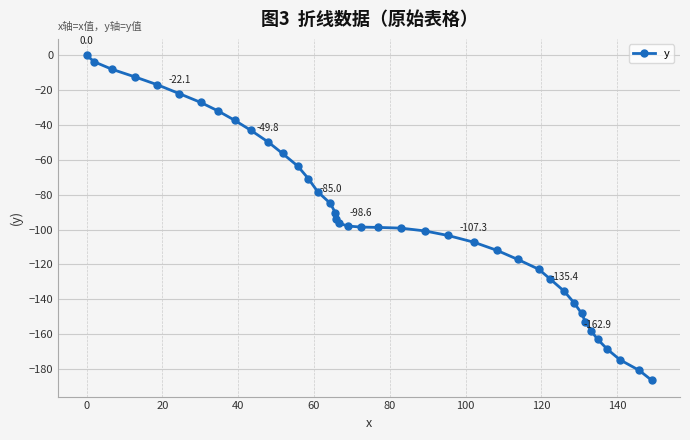

What is the value of the 34th point from the left?

-153.0